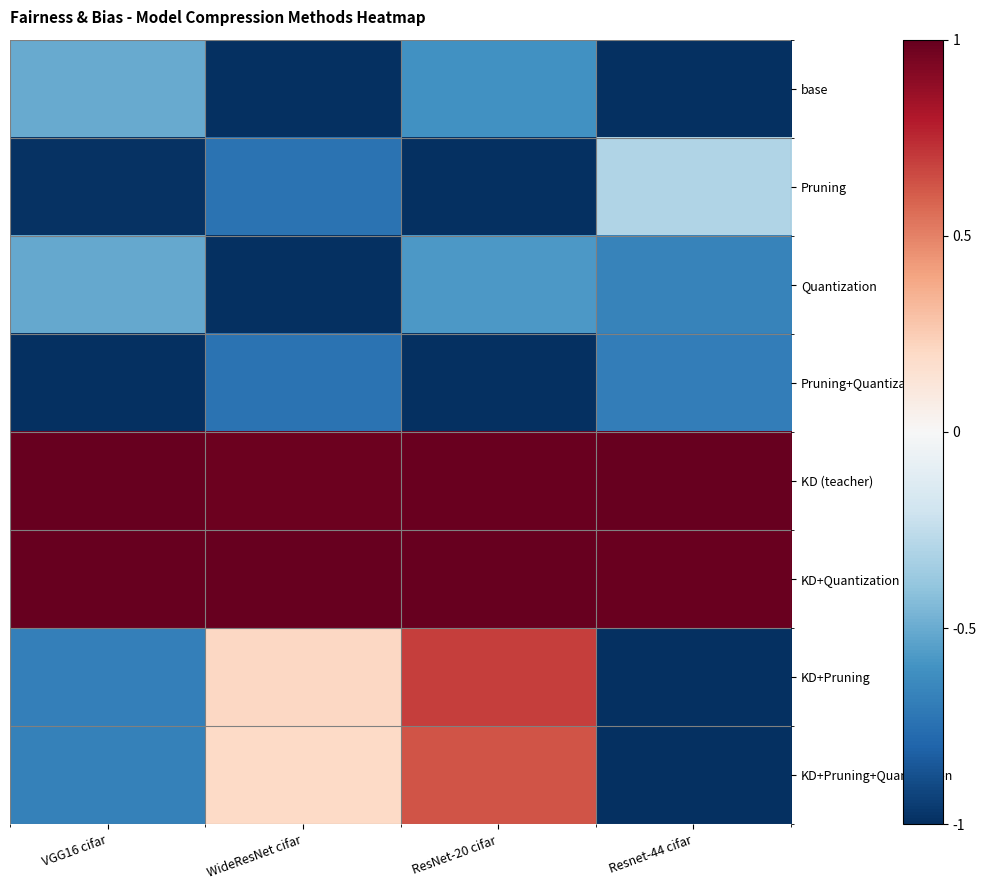

Reading left to right, extract all data points from this chart.

base: VGG16 cifar=-0.5	WideResNet cifar=-1.0	ResNet-20 cifar=-0.6	Resnet-44 cifar=-1.0
Pruning: VGG16 cifar=-1.0	WideResNet cifar=-0.7	ResNet-20 cifar=-1.0	Resnet-44 cifar=-0.3
Quantization: VGG16 cifar=-0.5	WideResNet cifar=-1.0	ResNet-20 cifar=-0.6	Resnet-44 cifar=-0.7
Pruning+Quantization: VGG16 cifar=-1.0	WideResNet cifar=-0.7	ResNet-20 cifar=-1.0	Resnet-44 cifar=-0.7
KD (teacher): VGG16 cifar=1.0	WideResNet cifar=1.0	ResNet-20 cifar=1.0	Resnet-44 cifar=1.0
KD+Quantization: VGG16 cifar=1.0	WideResNet cifar=1.0	ResNet-20 cifar=1.0	Resnet-44 cifar=1.0
KD+Pruning: VGG16 cifar=-0.7	WideResNet cifar=0.2	ResNet-20 cifar=0.7	Resnet-44 cifar=-1.0
KD+Pruning+Quantization: VGG16 cifar=-0.7	WideResNet cifar=0.2	ResNet-20 cifar=0.6	Resnet-44 cifar=-1.0